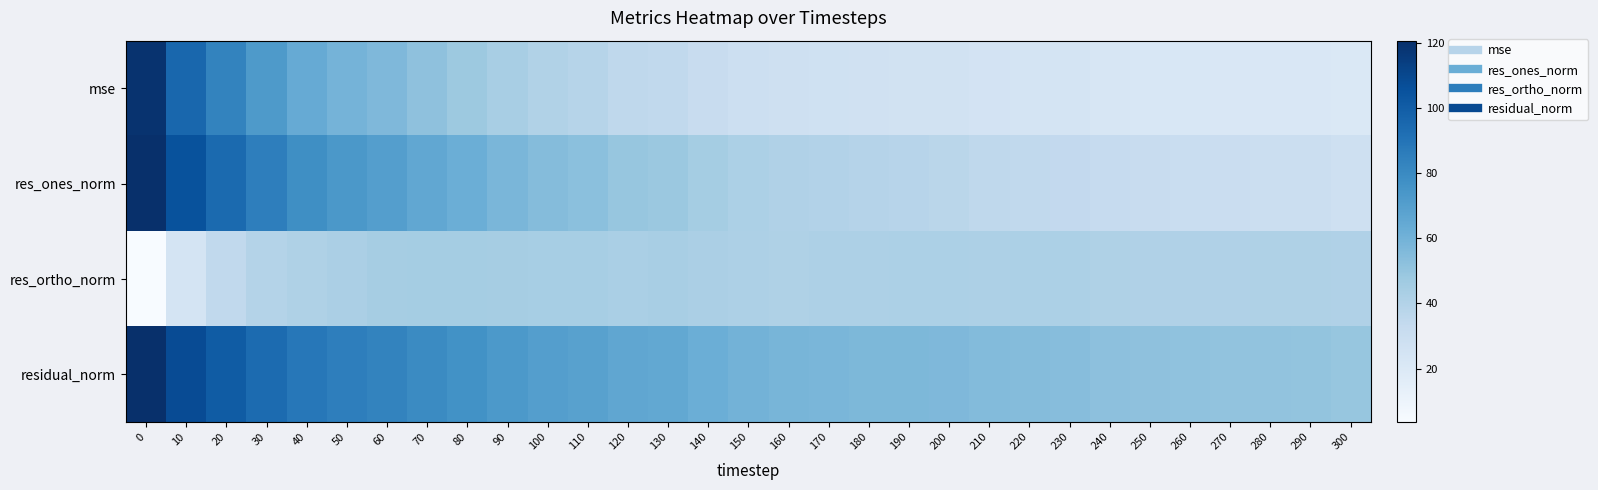

Reading right to left, extract all data points from this chart.

mse: 300=20.1	290=21.0	280=21.2	270=21.4	260=21.5	250=21.9	240=22.5	230=24.1	220=24.2	210=24.8	200=26.0	190=26.4	180=26.7	170=27.2	160=27.8	150=28.9	140=31.5	130=34.5	120=35.5	110=38.7	100=40.2	90=43.6	80=47.7	70=51.8	60=56.6	50=59.3	40=63.7	30=72.2	20=82.8	10=95.7	0=119.1
res_ones_norm: 300=28.2	290=29.5	280=29.9	270=30.5	260=30.8	250=31.6	240=32.4	230=34.1	220=34.5	210=35.6	200=37.3	190=38.0	180=38.8	170=39.9	160=40.9	150=42.4	140=45.1	130=48.2	120=49.6	110=52.7	100=54.7	90=57.8	80=61.7	70=65.7	60=70.3	50=73.4	40=77.9	30=85.2	20=94.4	10=105.4	0=120.5
res_ortho_norm: 300=40.7	290=41.2	280=41.1	270=41.0	260=40.9	250=40.9	240=41.1	230=42.2	220=42.0	210=41.9	200=42.1	190=42.1	180=41.8	170=41.5	160=41.4	150=41.6	140=42.5	130=43.5	120=43.2	110=44.1	100=43.8	90=44.6	80=44.9	70=44.8	60=44.3	50=42.8	40=41.4	30=39.4	20=34.6	10=23.8	0=3.6
residual_norm: 300=49.5	290=50.7	280=50.8	270=51.1	260=51.2	250=51.7	240=52.4	230=54.3	220=54.4	210=55.0	200=56.3	190=56.8	180=57.1	170=57.6	160=58.2	150=59.4	140=62.0	130=64.9	120=65.8	110=68.7	100=70.1	90=73.0	80=76.3	70=79.5	60=83.1	50=85.0	40=88.2	30=93.9	20=100.5	10=108.1	0=120.6